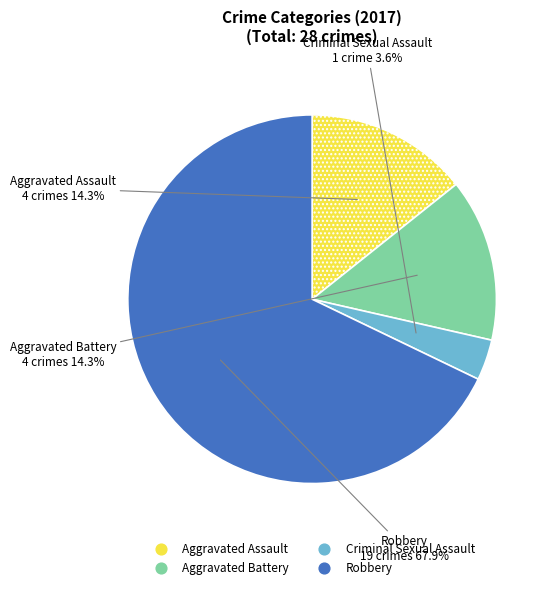

Count the number of slices in the pie.

4